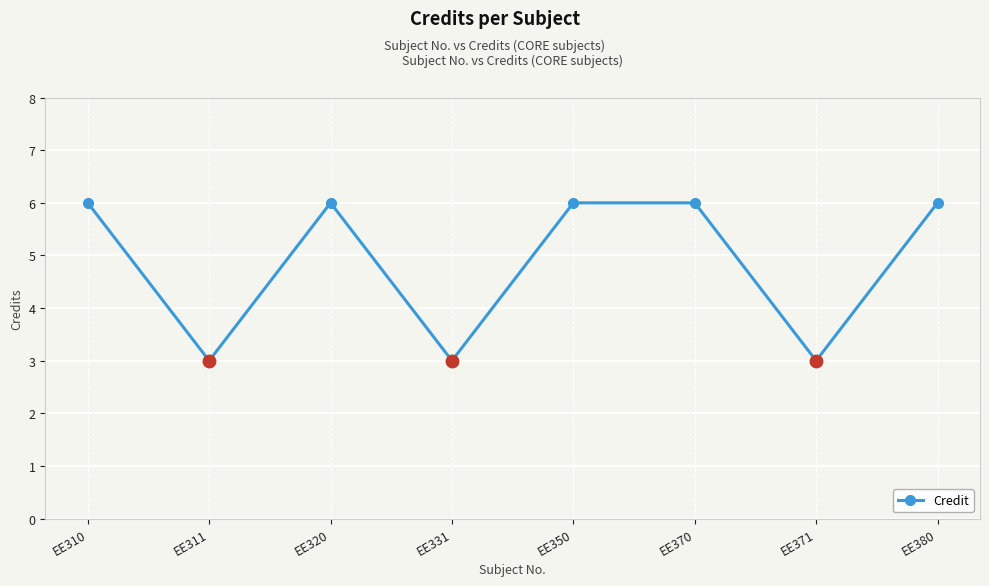

What is the greatest value displayed?

6